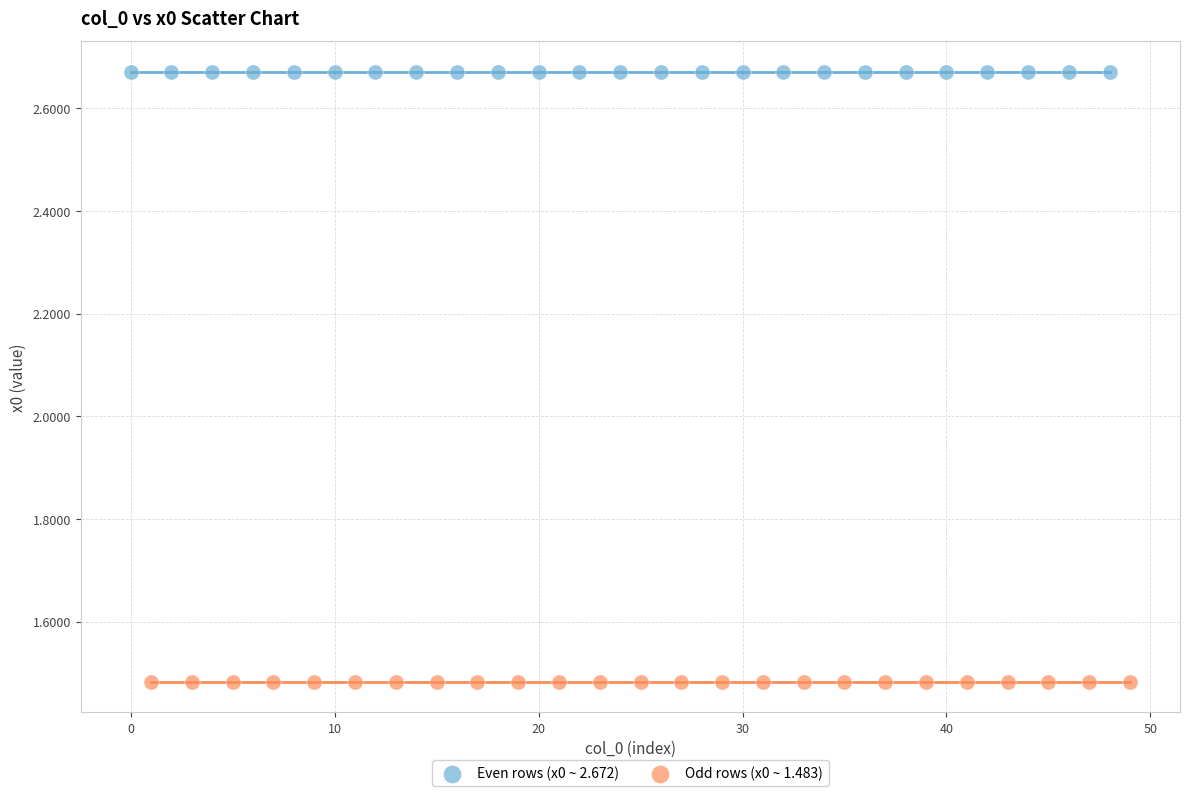

Which series reaches the maximum Y coordinate?

Even rows (x0 ~ 2.672)